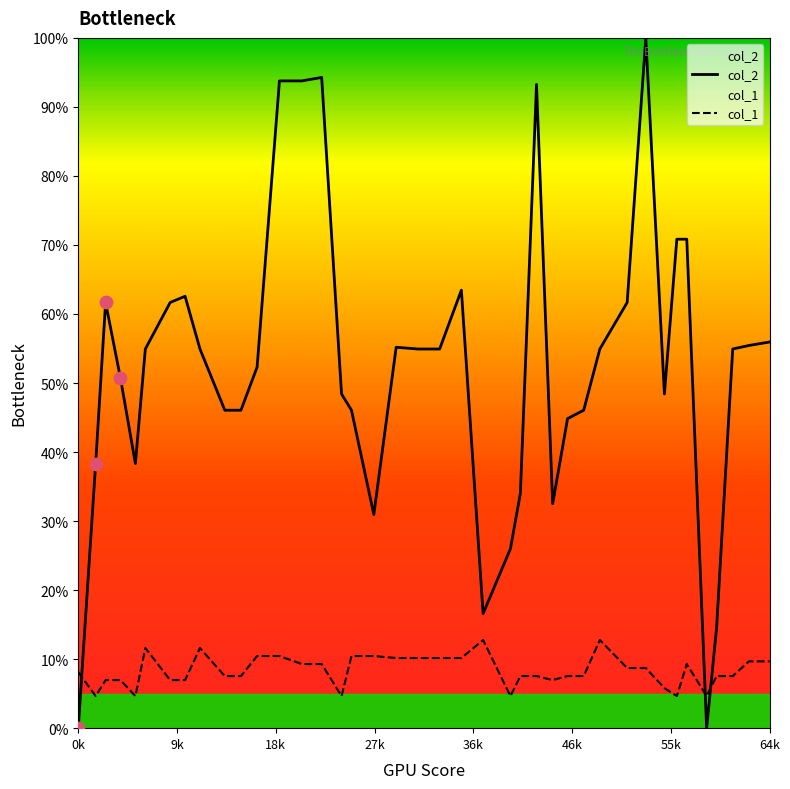

What are all the series names shown in the legend?

col_2, col_1